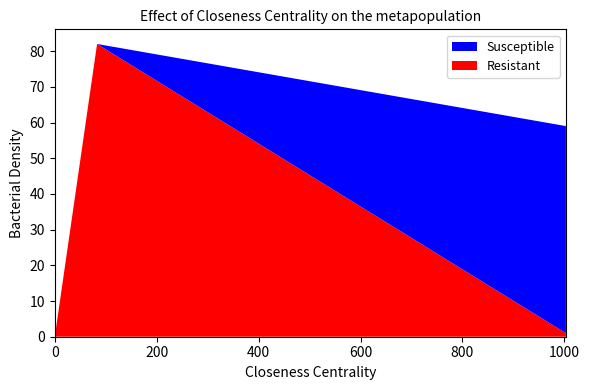

What is the maximum value for Resistant?

82